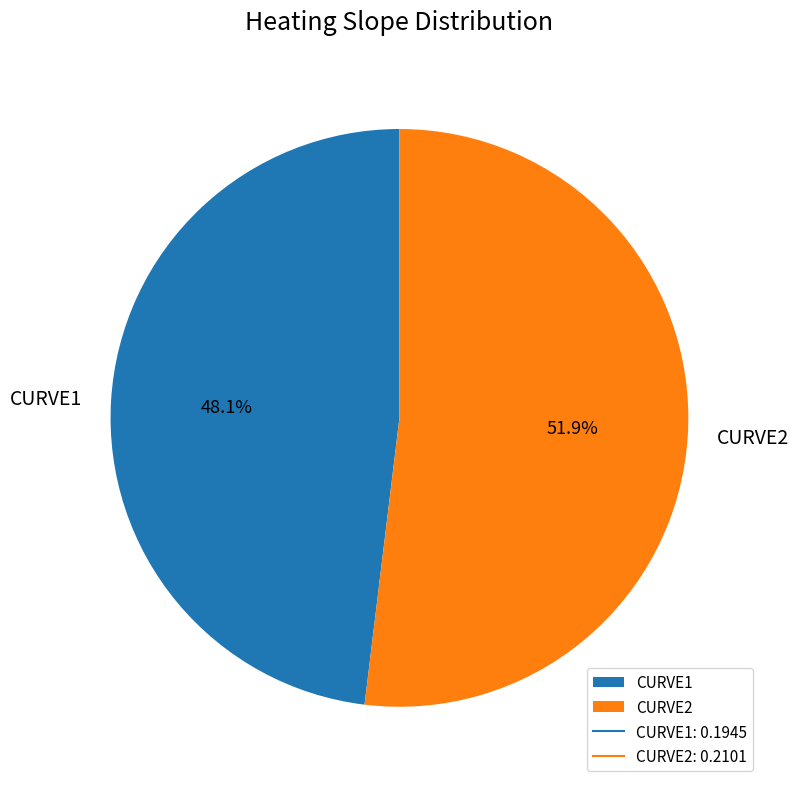

Is it true that CURVE2 is 52% of the pie?

True